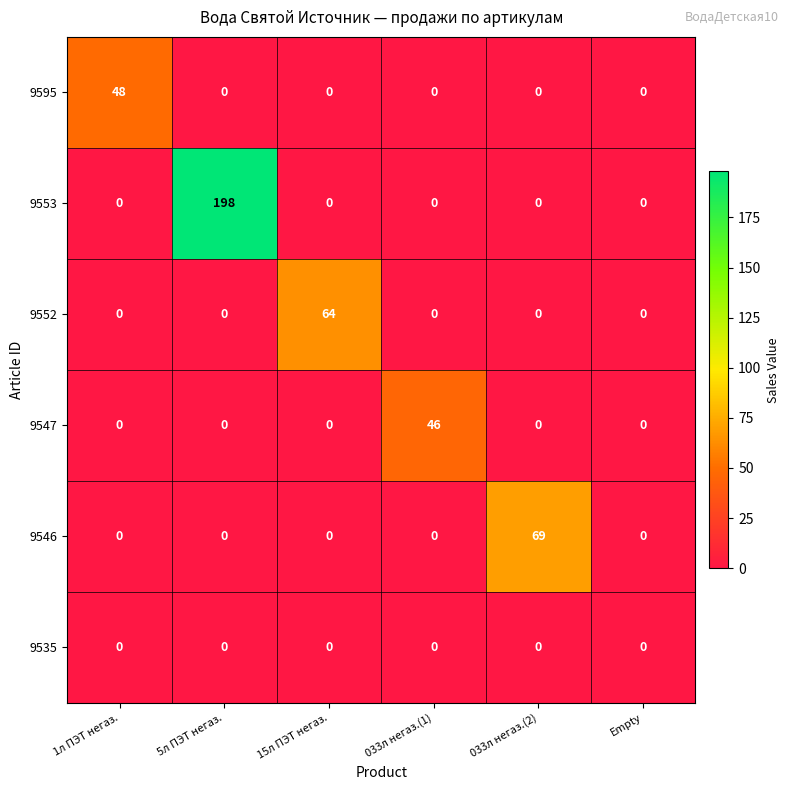

What is the maximum value shown in the chart?

198